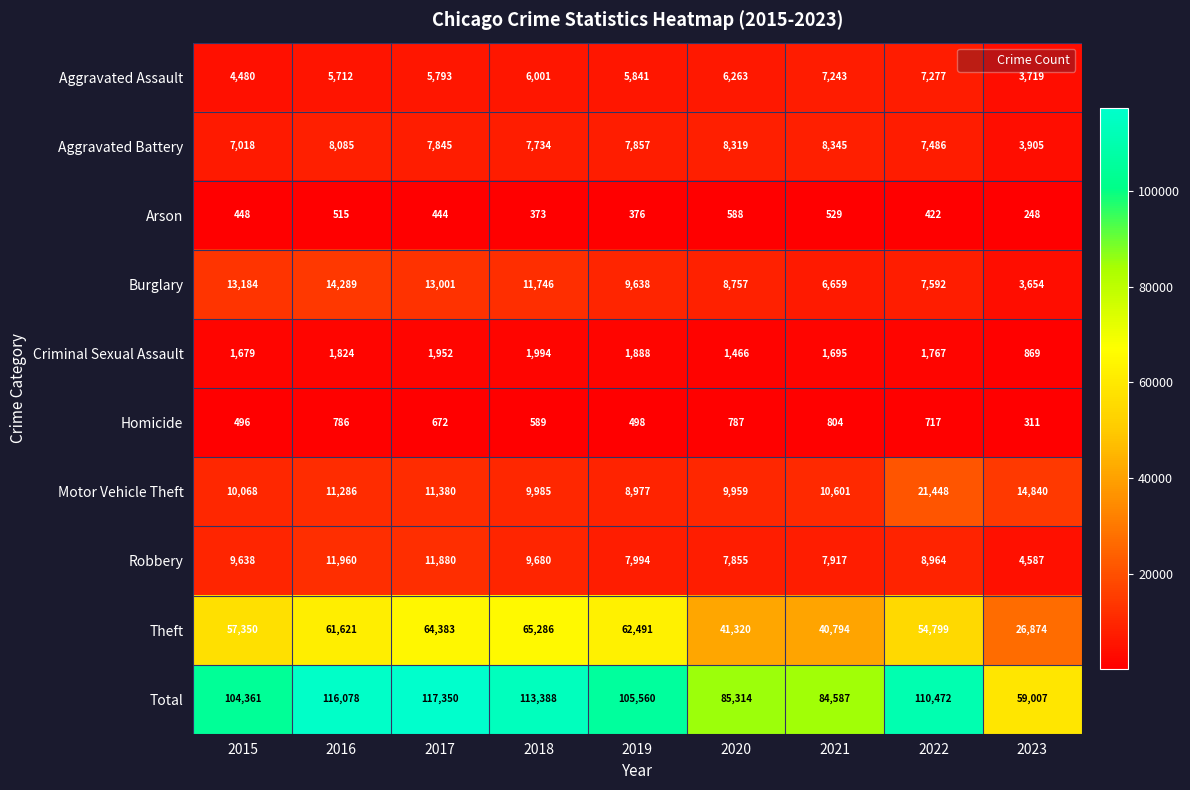

What is the total value across all series at 2019?

211120